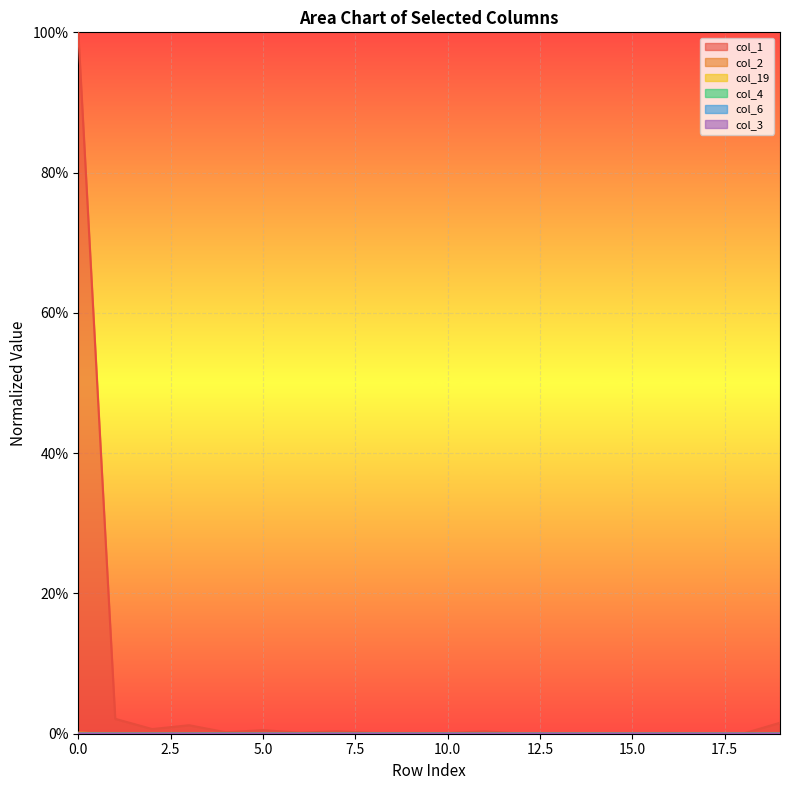

Reading left to right, list all the values displayed in this chart.

col_1: 1.0	0.0	0.0	0.0	0.0	0.0	0.0	0.0	0.0	0.0	0.0	0.0	0.0	0.0	0.0	0.0	0.0	0.0	0.0	0.0
col_2: 0.0	0.0	0.0	0.0	0.0	0.0	0.0	0.0	0.0	0.0	0.0	0.0	0.0	0.0	0.0	0.0	0.0	0.0	0.0	0.0
col_19: 0.0	0.0	0.0	0.0	0.0	0.0	0.0	0.0	0.0	0.0	0.0	0.0	0.0	0.0	0.0	0.0	0.0	0.0	0.0	0.0
col_4: 0.0	0.0	0.0	0.0	0.0	0.0	0.0	0.0	0.0	0.0	0.0	0.0	0.0	0.0	0.0	0.0	0.0	0.0	0.0	0.0
col_6: 0.0	0.0	0.0	0.0	0.0	0.0	0.0	0.0	0.0	0.0	0.0	0.0	0.0	0.0	0.0	0.0	0.0	0.0	0.0	0.0
col_3: 0.0	0.0	0.0	0.0	0.0	0.0	0.0	0.0	0.0	0.0	0.0	0.0	0.0	0.0	0.0	0.0	0.0	0.0	0.0	0.0